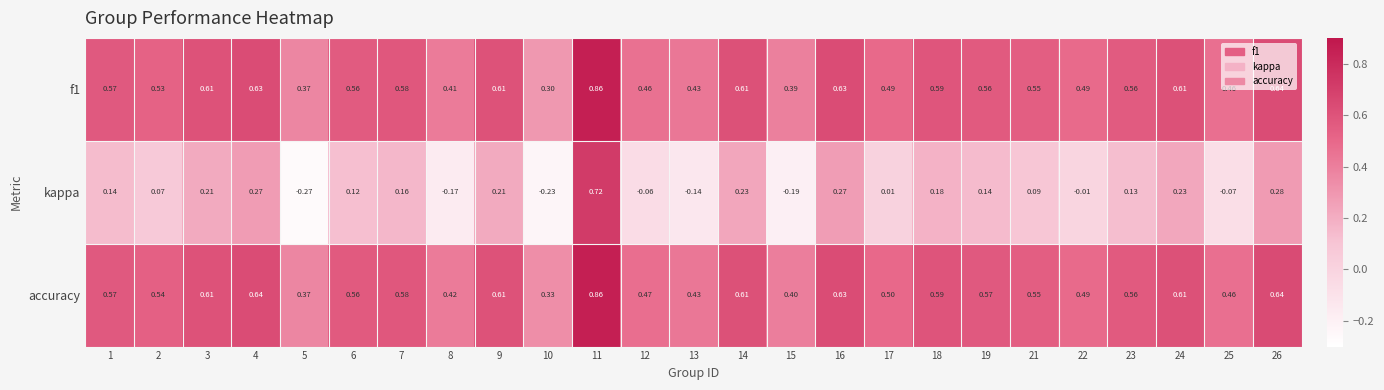

Is the value of f1 at 10 greater than the value of kappa at 13?

Yes